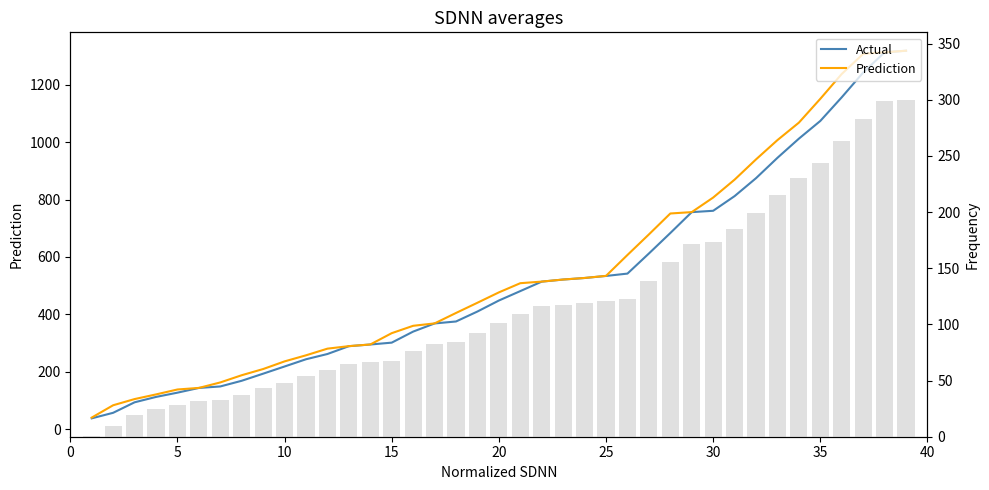

Reading left to right, transcribe all the data shown in this chart.

Actual: 38.0	57.3	93.8	112.6	127.4	143.8	149.1	168.8	193.6	218.6	243.8	262.1	289.3	295.1	301.6	340.1	368.5	375.3	410.0	448.3	481.1	514.1	521.3	526.7	533.9	542.1	612.0	683.3	756.1	760.8	811.9	874.4	945.2	1011.9	1073.7	1156.0	1242.3	1312.6	1318.1
Prediction: 40.6	83.6	105.1	121.3	138.5	144.0	163.0	188.2	209.7	236.4	257.5	280.7	289.4	295.2	334.6	360.3	368.6	405.0	440.6	476.6	508.6	514.2	521.4	526.8	534.1	606.9	678.4	751.3	756.2	806.9	869.2	939.8	1007.0	1067.7	1150.7	1237.3	1307.1	1312.6	1318.2
Frequency: 0.9	9.7	19.5	24.4	27.9	31.9	33.1	37.5	43.3	48.2	54.4	59.0	64.3	66.4	67.6	76.6	82.6	84.5	92.8	100.9	109.1	116.4	117.7	119.3	120.6	122.3	138.9	155.2	171.8	172.9	184.5	198.7	214.9	230.2	244.1	263.1	282.8	298.8	300.0